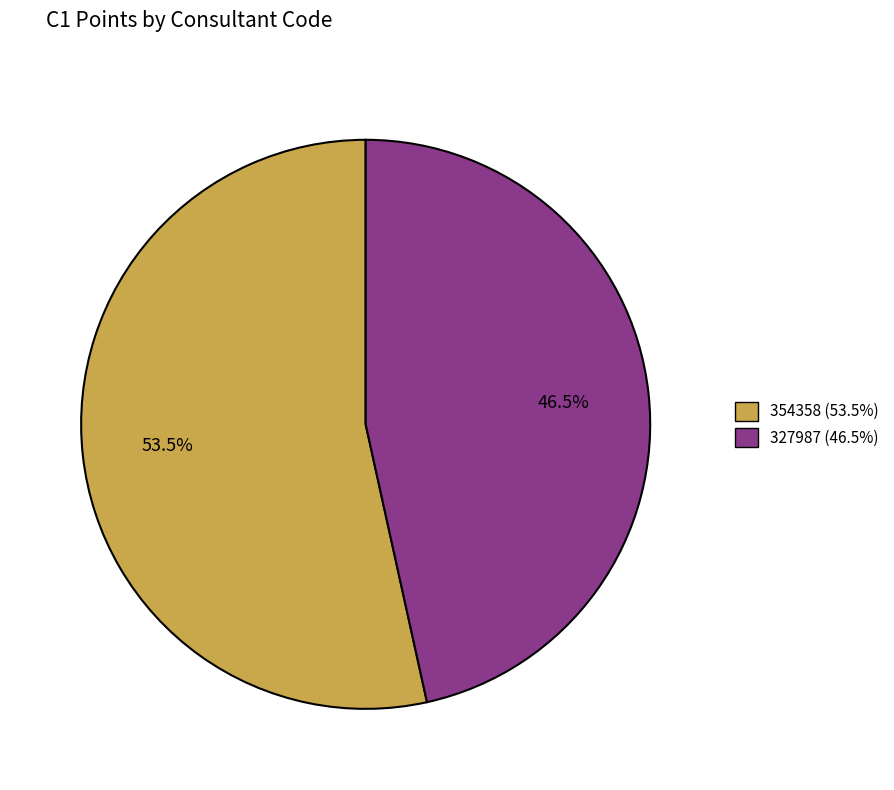

To the nearest percent, what is the difference between the largest and smallest slice percentages?

7%